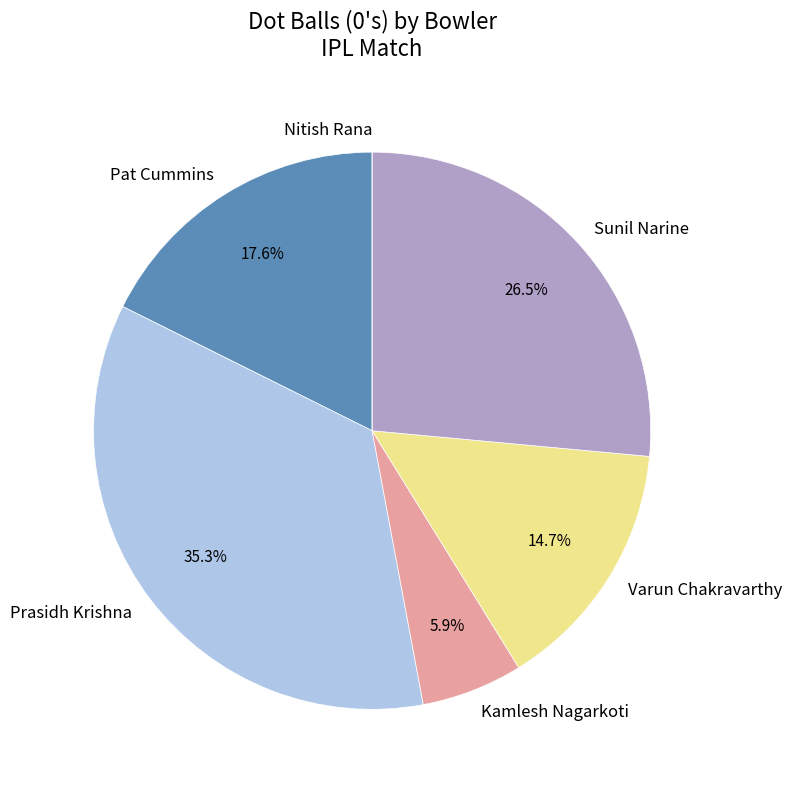

What is the largest slice in the pie chart?

Prasidh Krishna